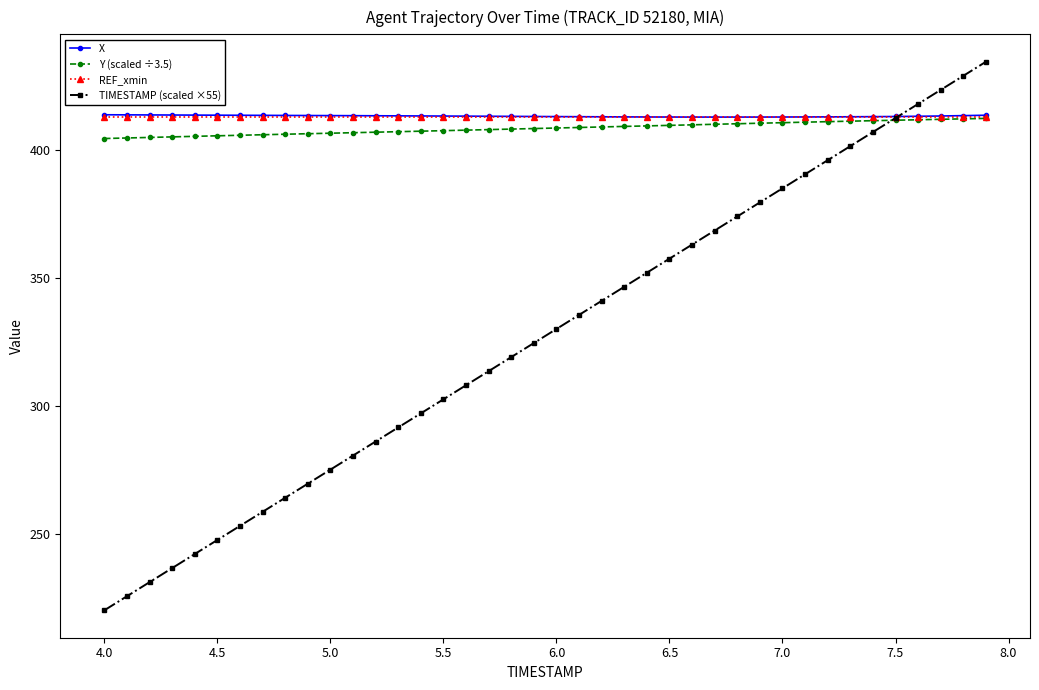

What is the value of the X point at the 30th from the left?

412.9